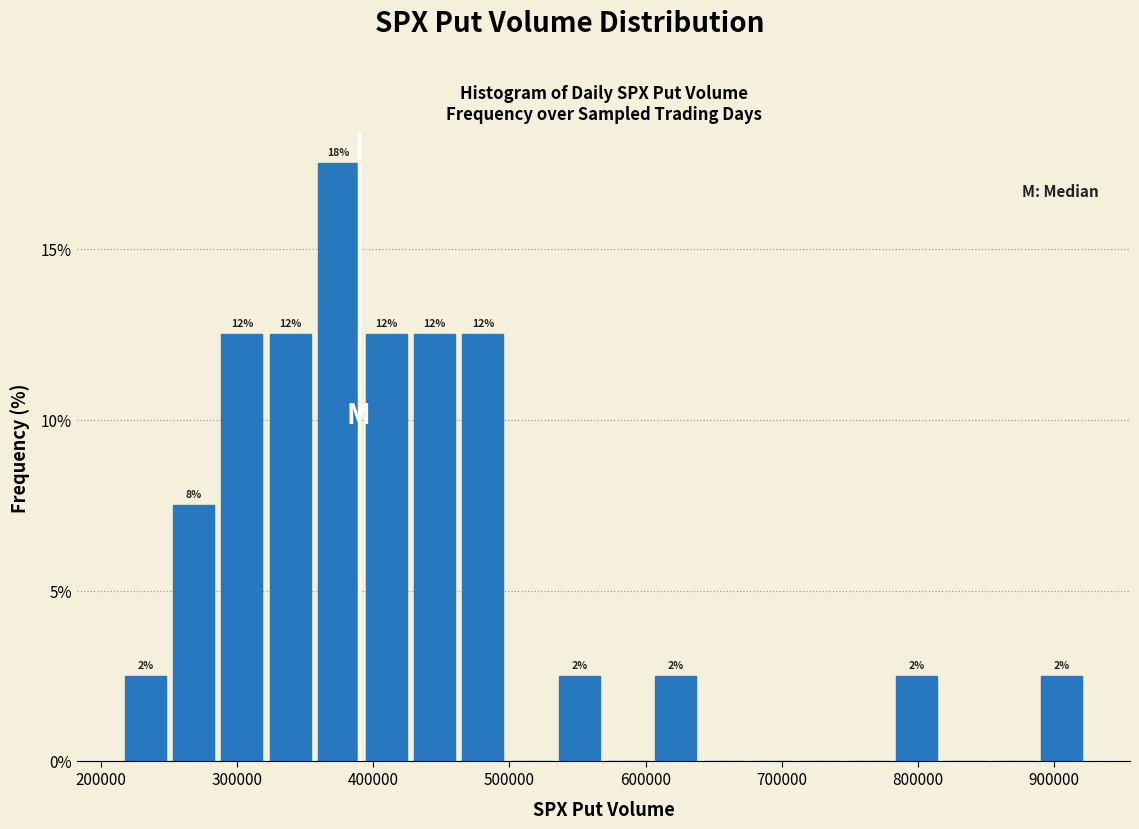

Around what value on the x-axis is the tallest bar? Give the approximate position of its centre, as read against the axis.

370000